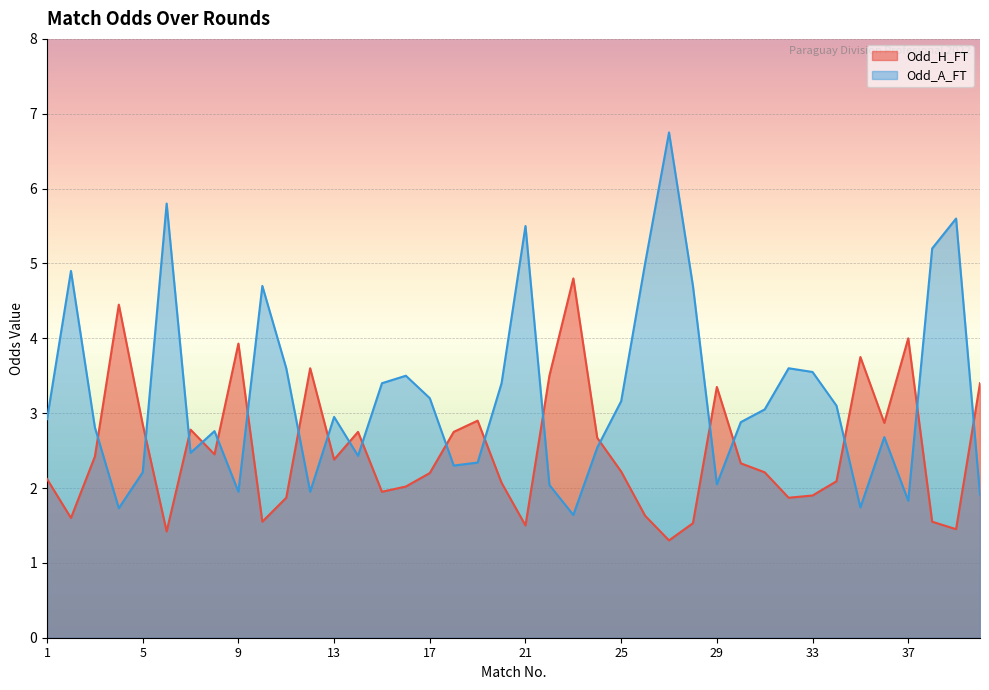

Where does the Odd_H_FT series first go above 2?

1